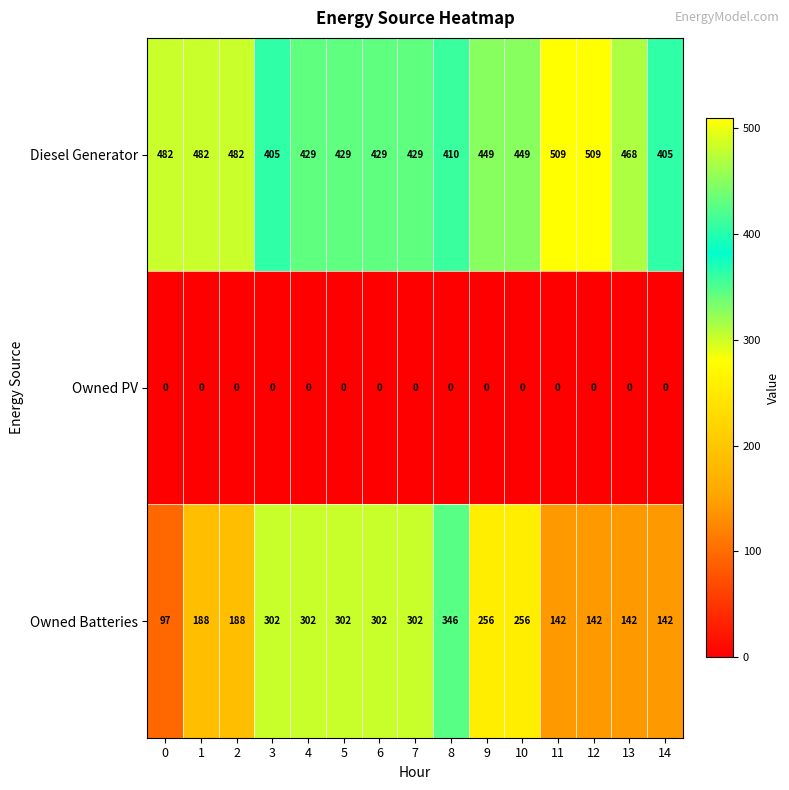

How many data points in Diesel Generator are less than 449?

7